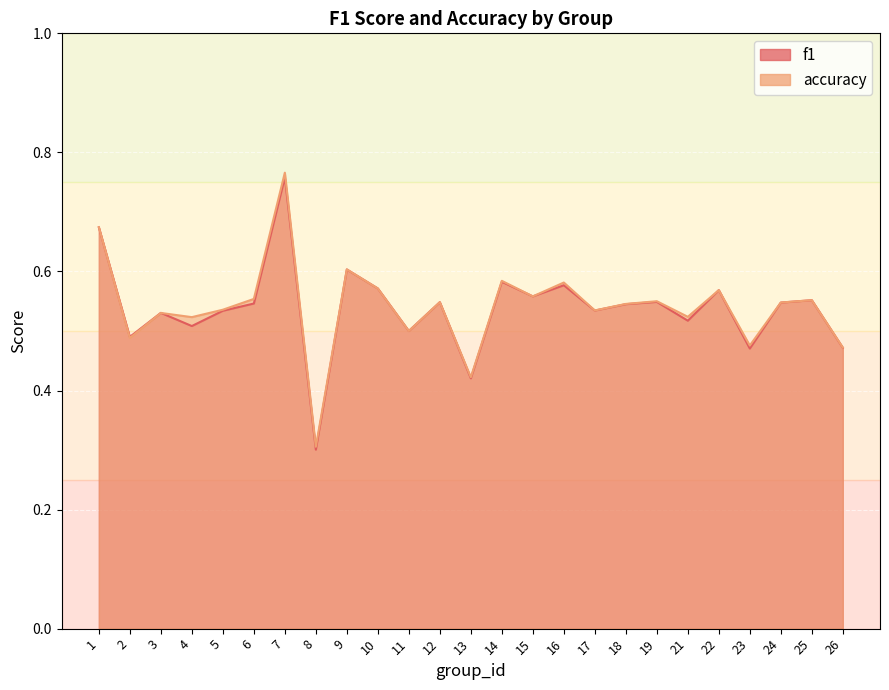

How many accuracy values are between 0 and 1?

25